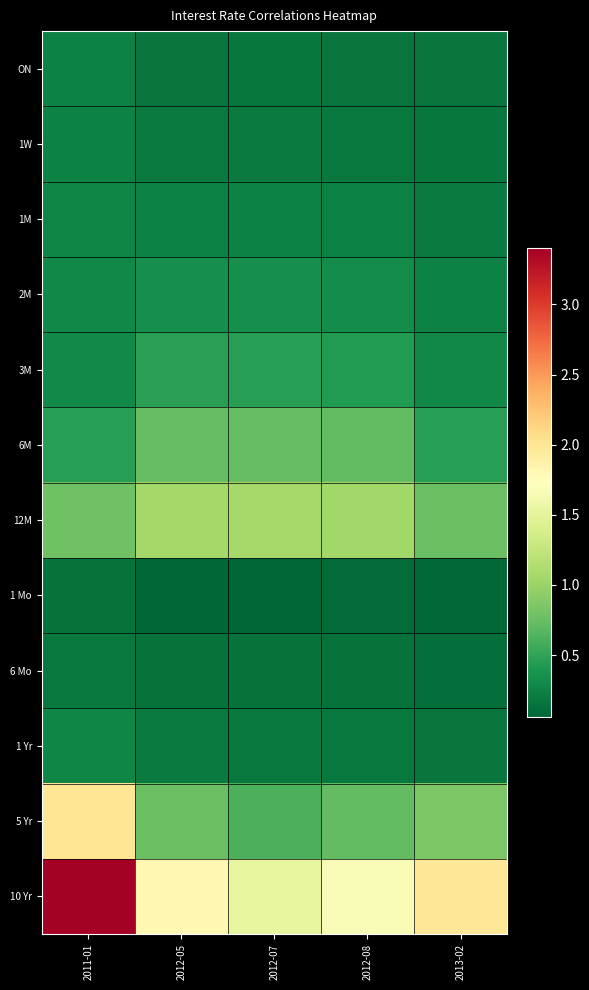

Reading left to right, what are all the values shown in this chart?

ON: 2011-01=0.2	2012-05=0.2	2012-07=0.2	2012-08=0.2	2013-02=0.2
1W: 2011-01=0.3	2012-05=0.2	2012-07=0.2	2012-08=0.2	2013-02=0.2
1M: 2011-01=0.3	2012-05=0.2	2012-07=0.2	2012-08=0.2	2013-02=0.2
2M: 2011-01=0.3	2012-05=0.3	2012-07=0.3	2012-08=0.3	2013-02=0.2
3M: 2011-01=0.3	2012-05=0.5	2012-07=0.5	2012-08=0.4	2013-02=0.3
6M: 2011-01=0.5	2012-05=0.7	2012-07=0.7	2012-08=0.7	2013-02=0.5
12M: 2011-01=0.8	2012-05=1.1	2012-07=1.1	2012-08=1.0	2013-02=0.8
1 Mo: 2011-01=0.1	2012-05=0.1	2012-07=0.1	2012-08=0.1	2013-02=0.1
6 Mo: 2011-01=0.2	2012-05=0.1	2012-07=0.1	2012-08=0.1	2013-02=0.1
1 Yr: 2011-01=0.3	2012-05=0.2	2012-07=0.2	2012-08=0.2	2013-02=0.2
5 Yr: 2011-01=2.0	2012-05=0.8	2012-07=0.6	2012-08=0.7	2013-02=0.8
10 Yr: 2011-01=3.4	2012-05=1.8	2012-07=1.5	2012-08=1.7	2013-02=2.0